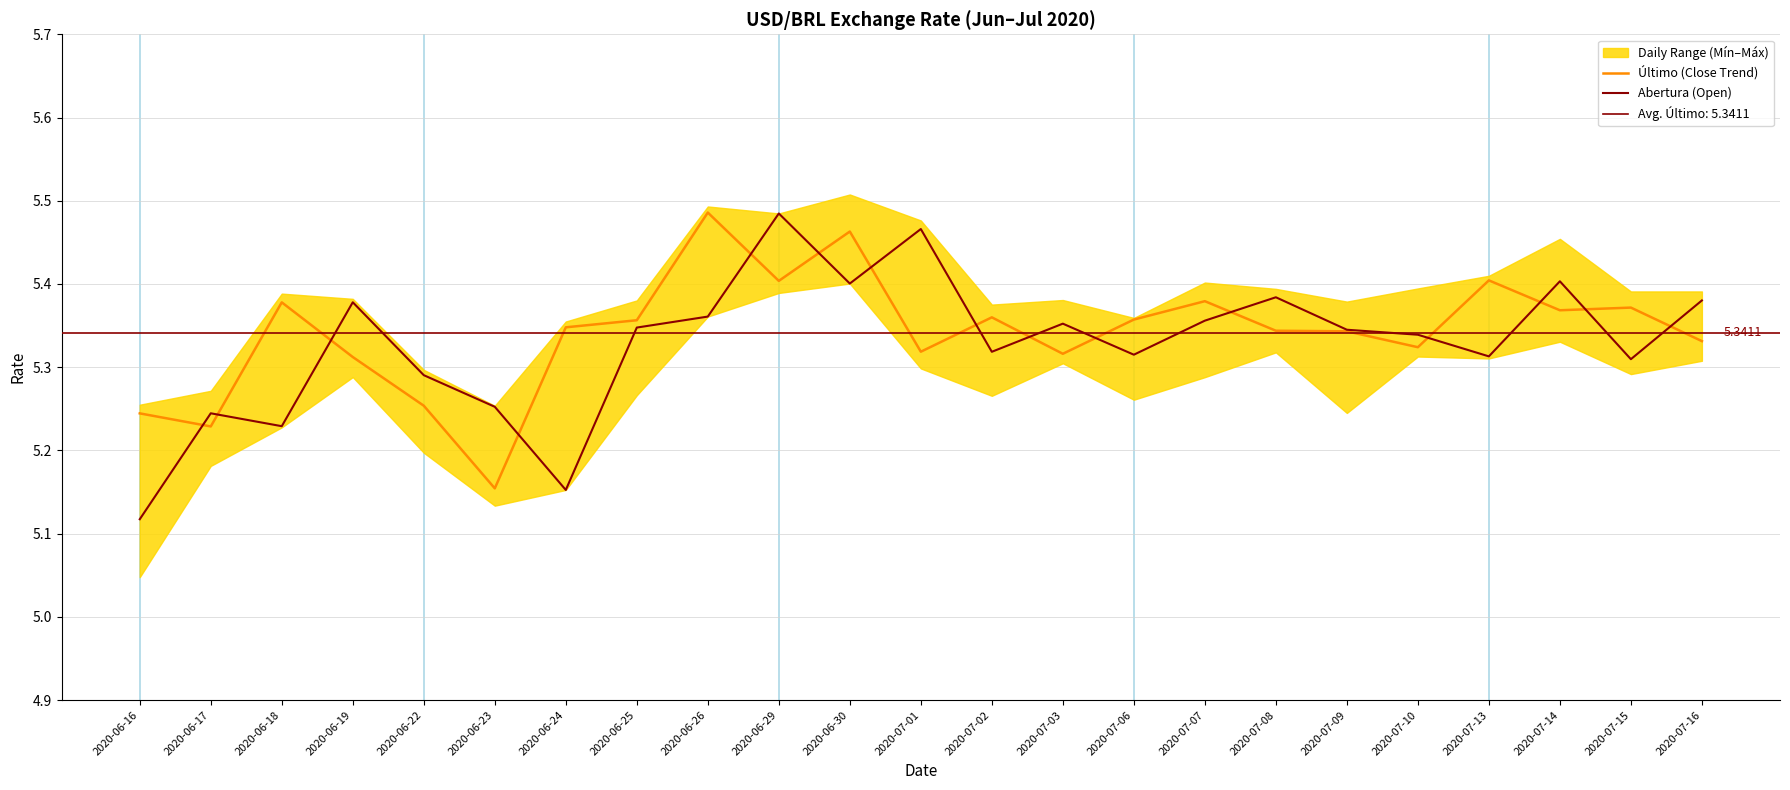

What is the difference between the highest and lowest values at 2020-06-30?

0.1